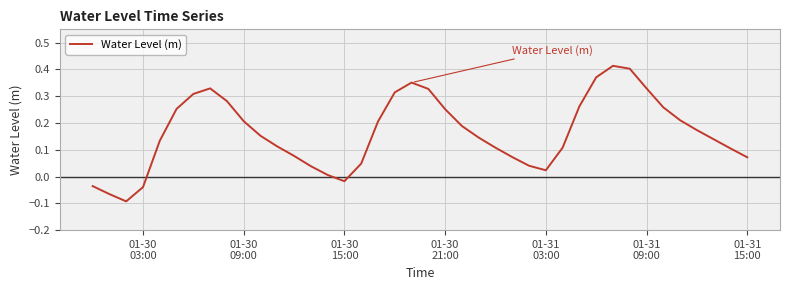

What is the difference between the maximum and minimum values?

0.5